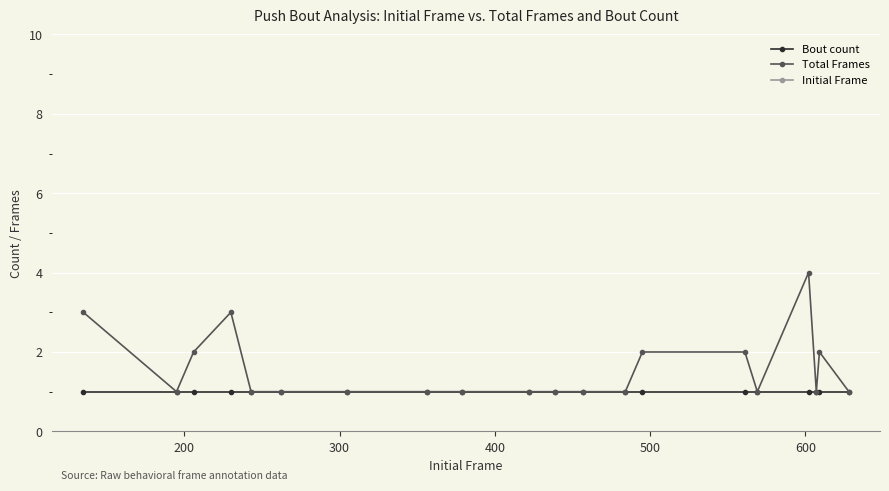

What is the value of the Total Frames point at the 9th from the left?

1